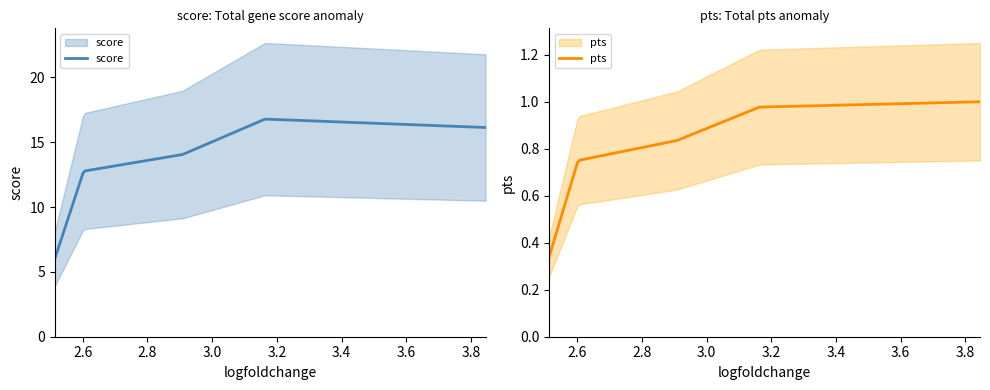

At 3.845197677612305, list the series in order from largest to smallest.

score, pts